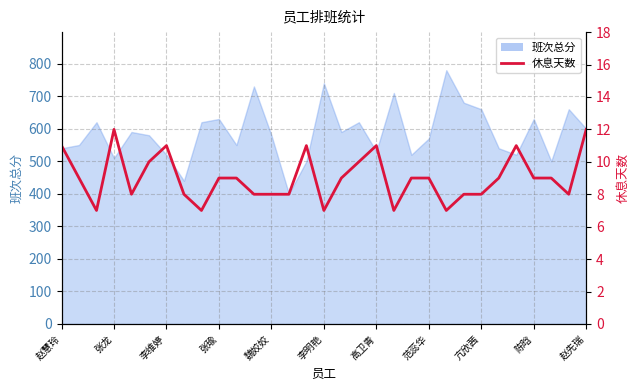

What is the difference between the maximum and minimum values?

5